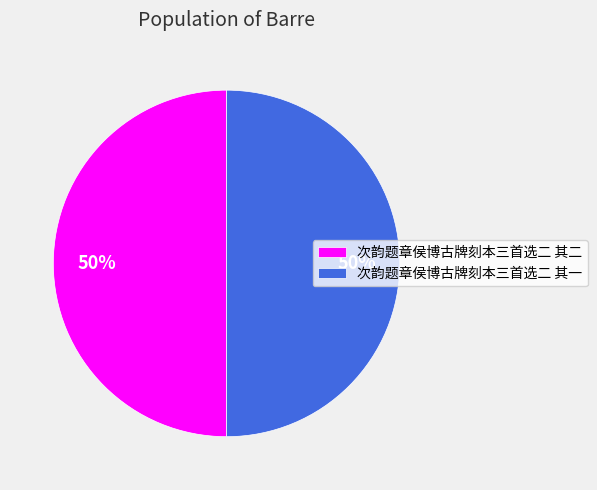

How many slices are in this pie chart?

2